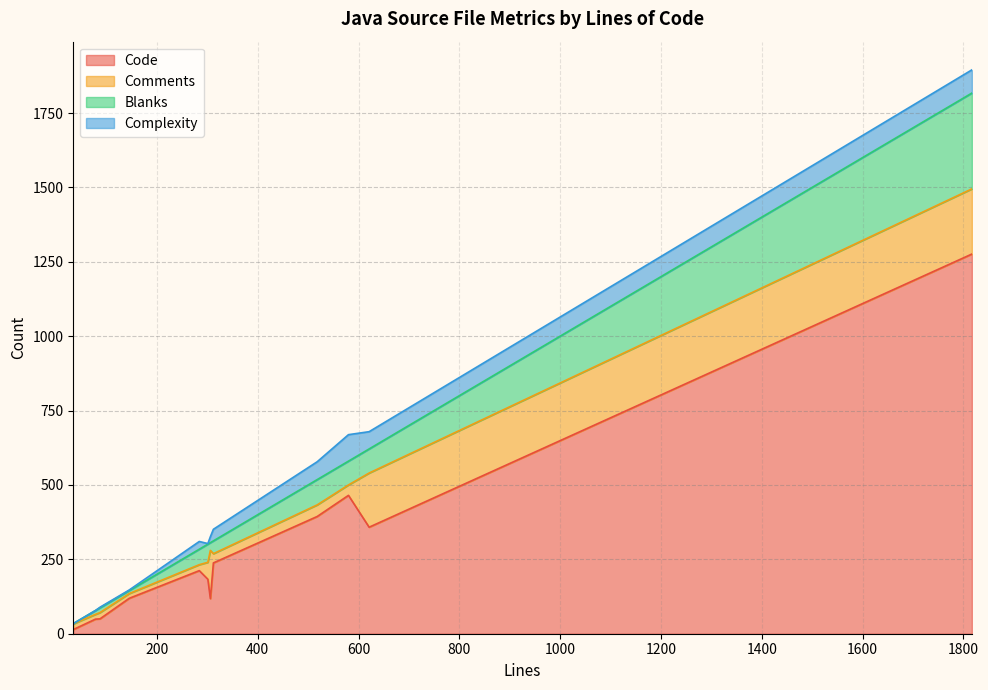

The value of Code at 78 is 49. True or false?

True